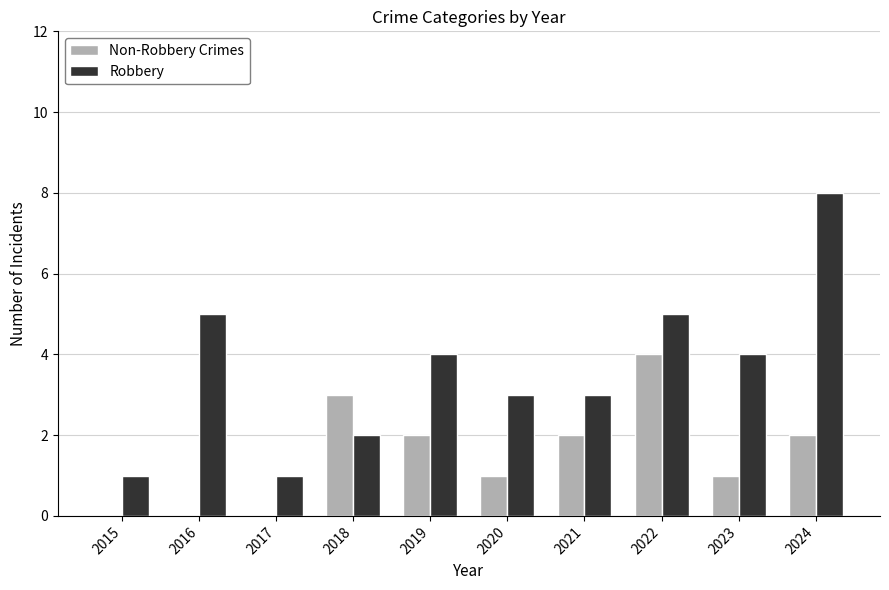

Between 2017 and 2018, which series saw the biggest shift?

Non-Robbery Crimes